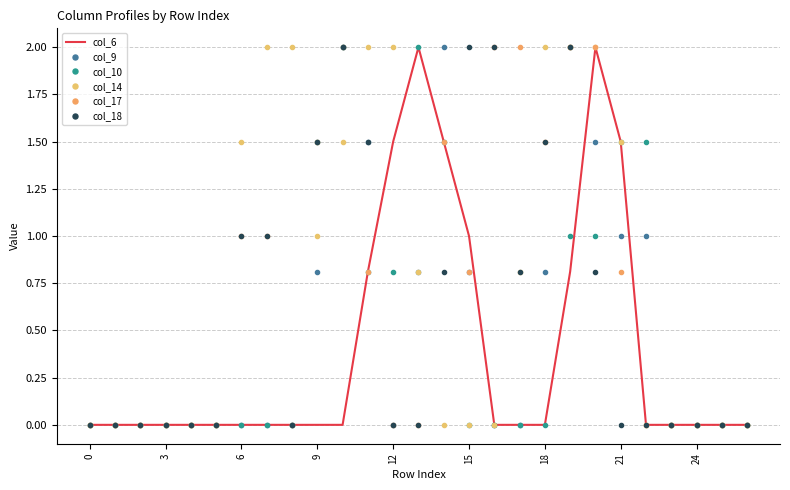

Reading left to right, list all the values displayed in this chart.

col_6: 0.0	0.0	0.0	0.0	0.0	0.0	0.0	0.0	0.0	0.0	0.0	0.8	1.5	2.0	1.5	1.0	0.0	0.0	0.0	0.8	2.0	1.5	0.0	0.0	0.0	0.0	0.0
col_9: 0.0	0.0	0.0	0.0	0.0	0.0	0.0	0.0	0.0	0.8	2.0	1.5	0.0	0.8	2.0	0.8	0.0	0.0	0.8	2.0	1.5	1.0	1.0	0.0	0.0	0.0	0.0
col_10: 0.0	0.0	0.0	0.0	0.0	0.0	0.0	0.0	0.0	1.5	2.0	0.8	0.8	2.0	1.5	0.0	0.0	0.0	0.0	1.0	1.0	1.5	1.5	0.0	0.0	0.0	0.0
col_14: 0.0	0.0	0.0	0.0	0.0	0.0	1.5	2.0	2.0	1.0	1.5	2.0	2.0	0.8	0.0	0.0	0.0	0.8	2.0	2.0	2.0	1.5	0.0	0.0	0.0	0.0	0.0
col_17: 0.0	0.0	0.0	0.0	0.0	0.0	1.0	1.0	0.0	1.5	2.0	0.8	0.0	0.0	1.5	0.8	2.0	2.0	1.5	2.0	2.0	0.8	0.0	0.0	0.0	0.0	0.0
col_18: 0.0	0.0	0.0	0.0	0.0	0.0	1.0	1.0	0.0	1.5	2.0	1.5	0.0	0.0	0.8	2.0	2.0	0.8	1.5	2.0	0.8	0.0	0.0	0.0	0.0	0.0	0.0